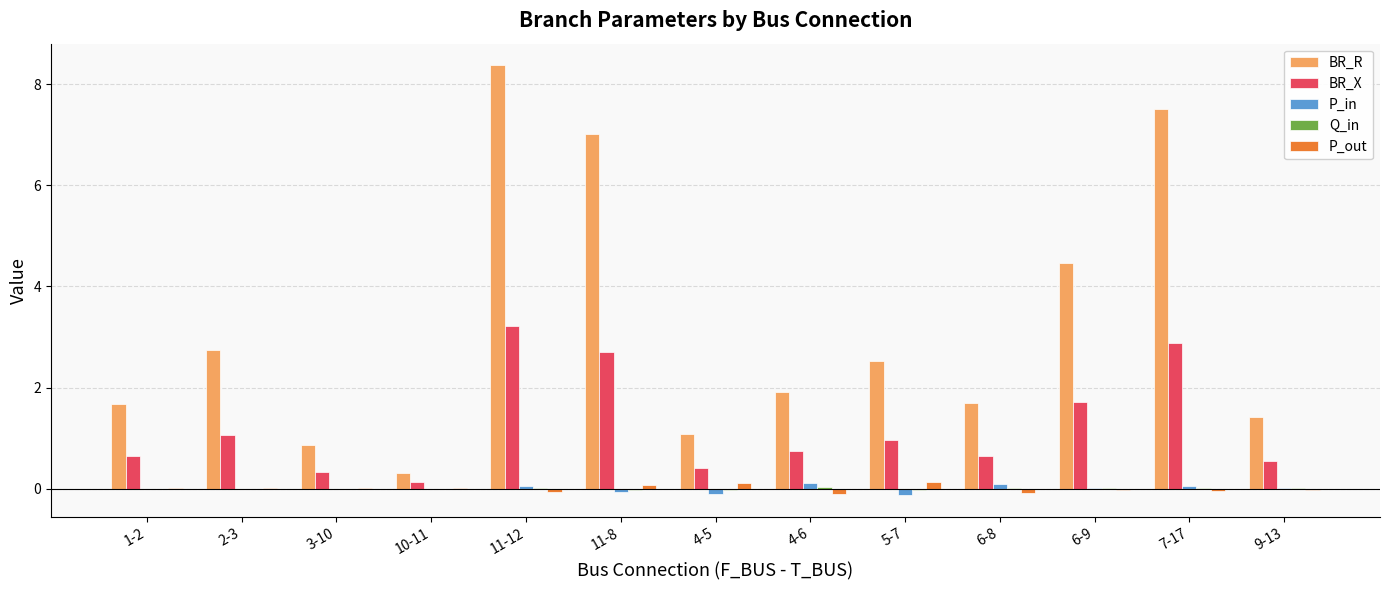

What value does the BR_R series have at 2-3?

2.7